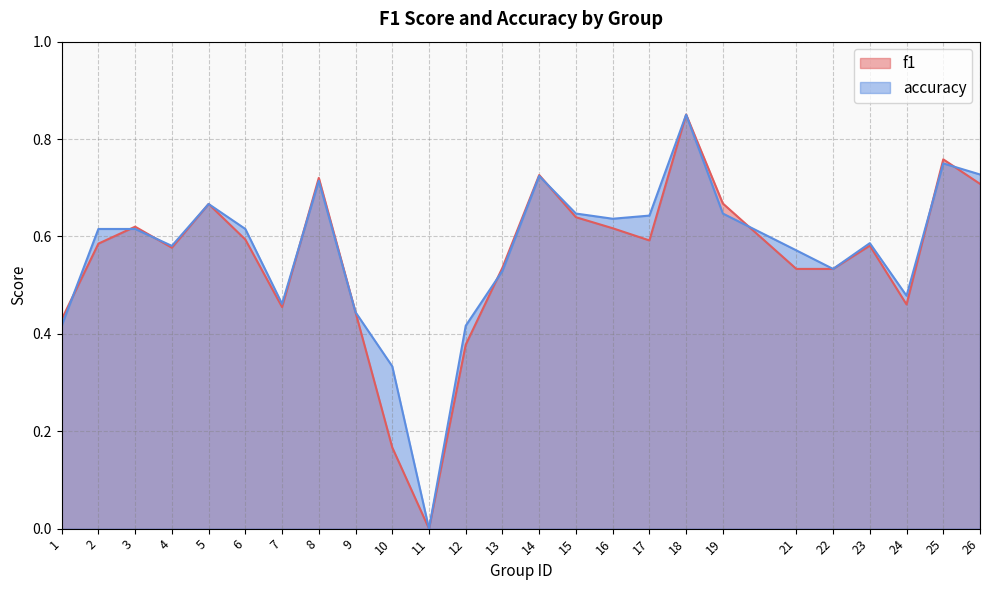

At which category is the sum across all series the highest?

18